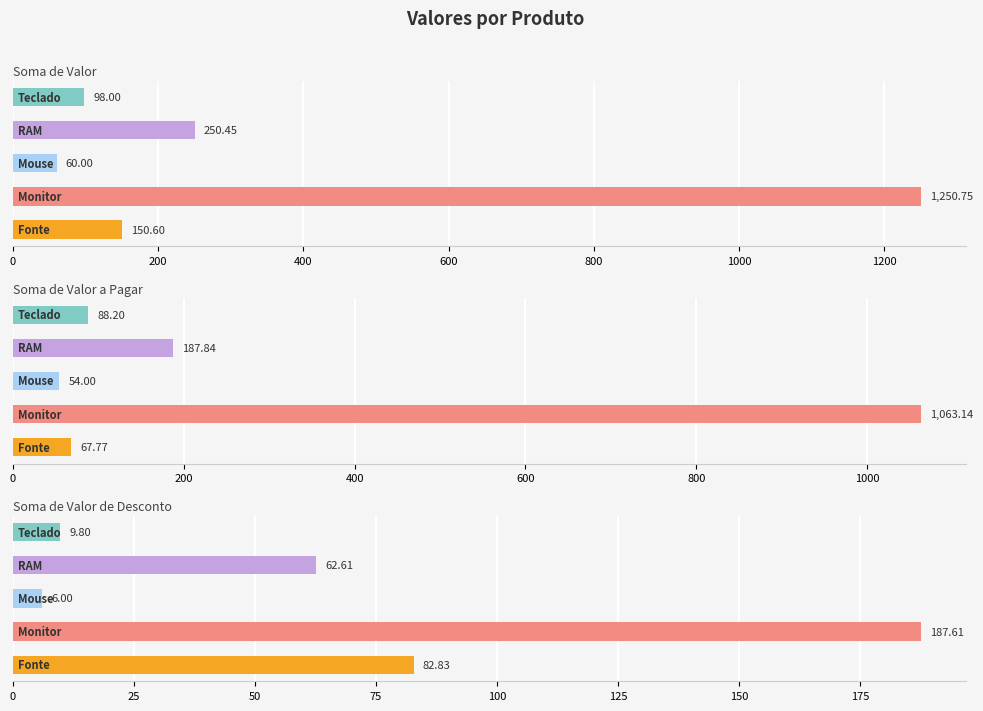

Which series has the largest total across all categories?

Soma de Valor